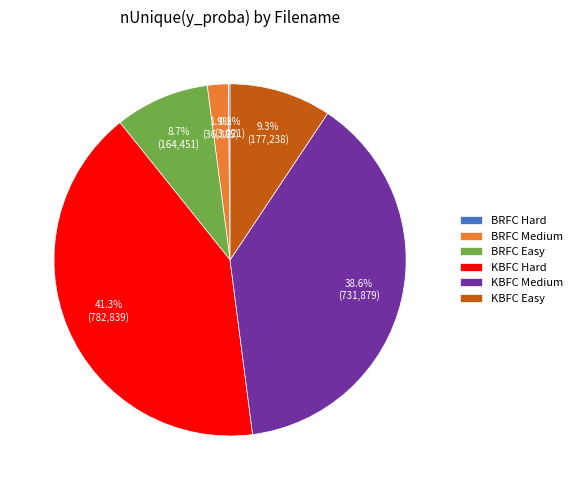

Combined, do KBFC Medium and KBFC Hard account for over 50%?

Yes